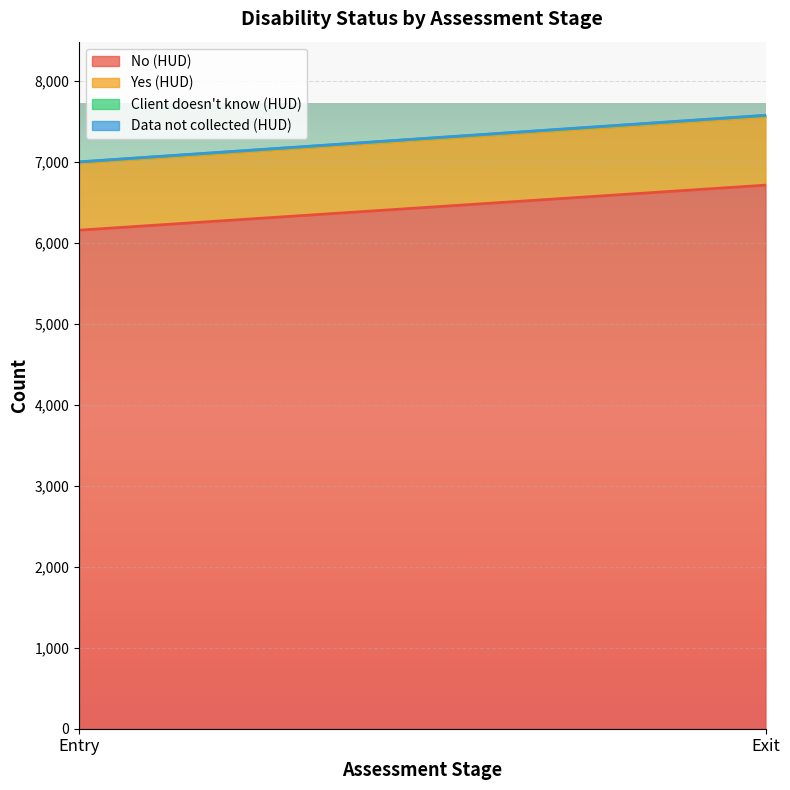

Which series has the largest range (max minus min)?

No (HUD)